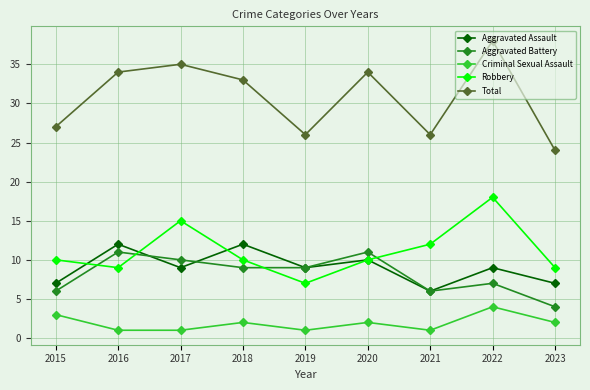

True or false: Aggravated Assault has a value of 11 at 2015.

False